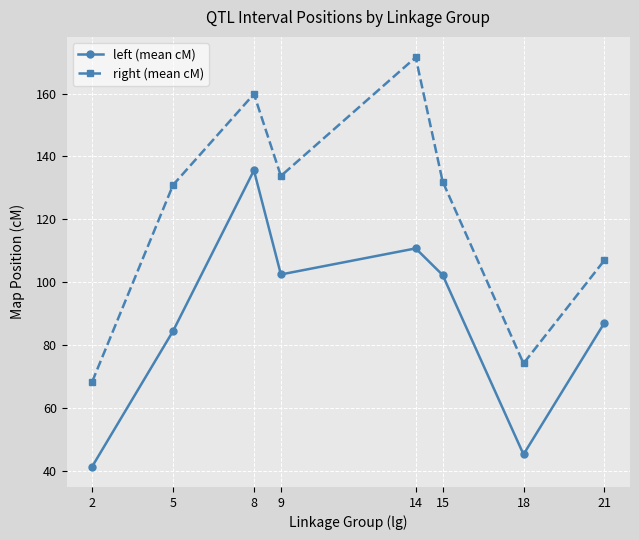

What is the difference between the highest and lowest values at 2?

27.0